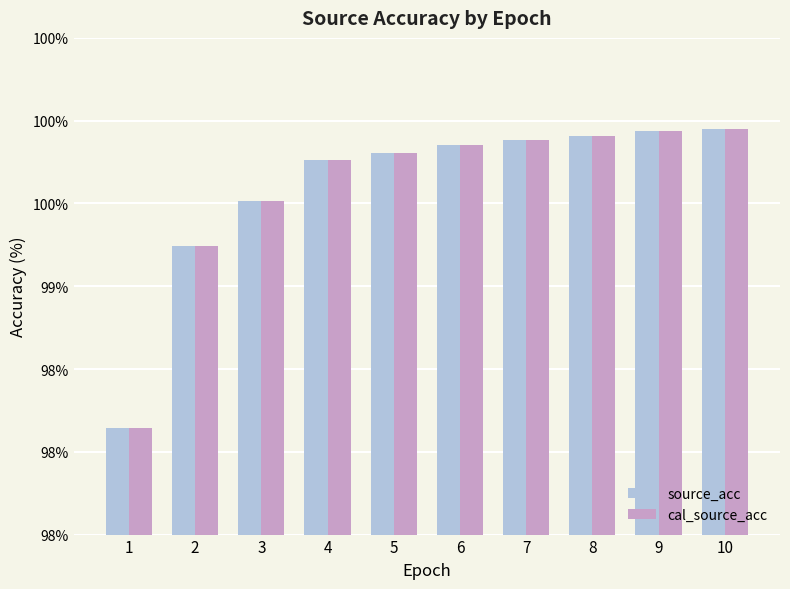

What are all the series names shown in the legend?

source_acc, cal_source_acc